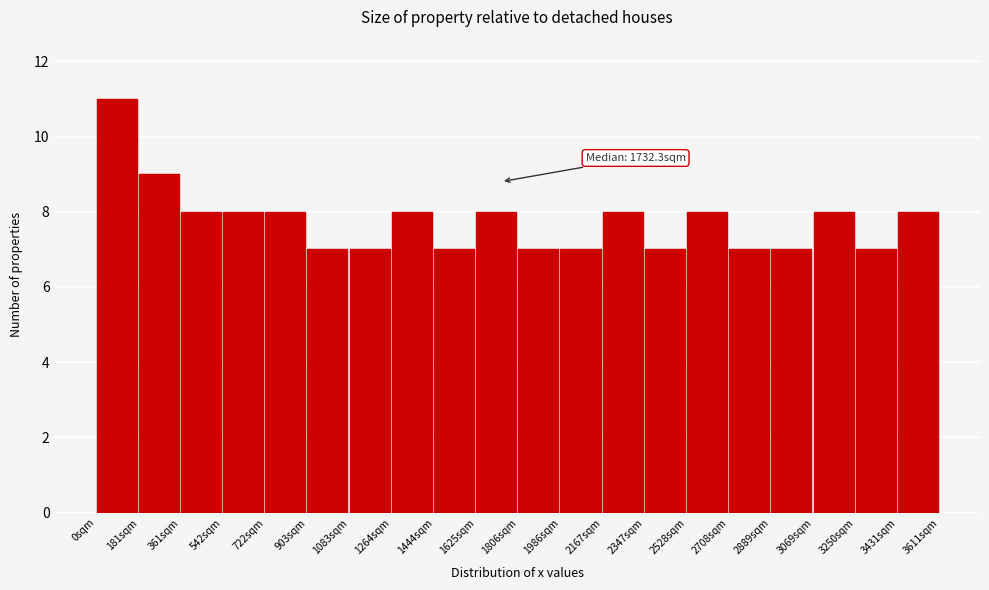

Which range on the x-axis has the tallest bar?

0 to 180